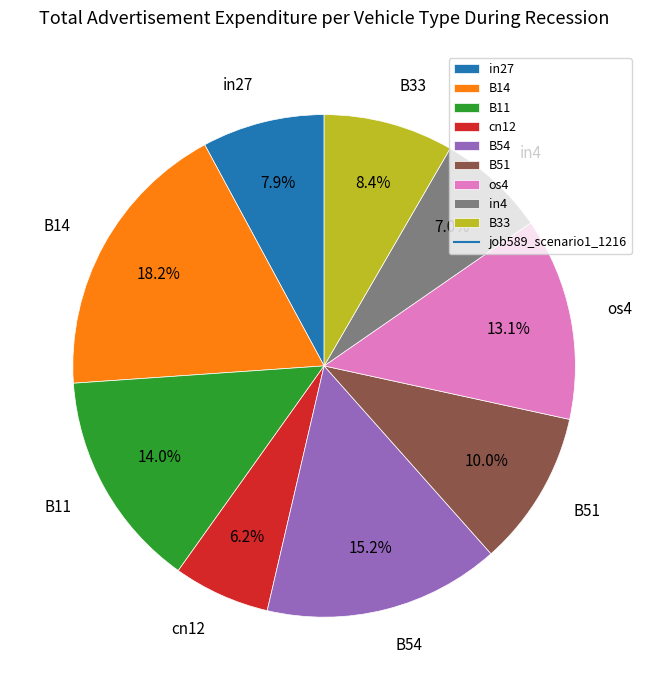

Which category has the smallest portion of the pie?

cn12